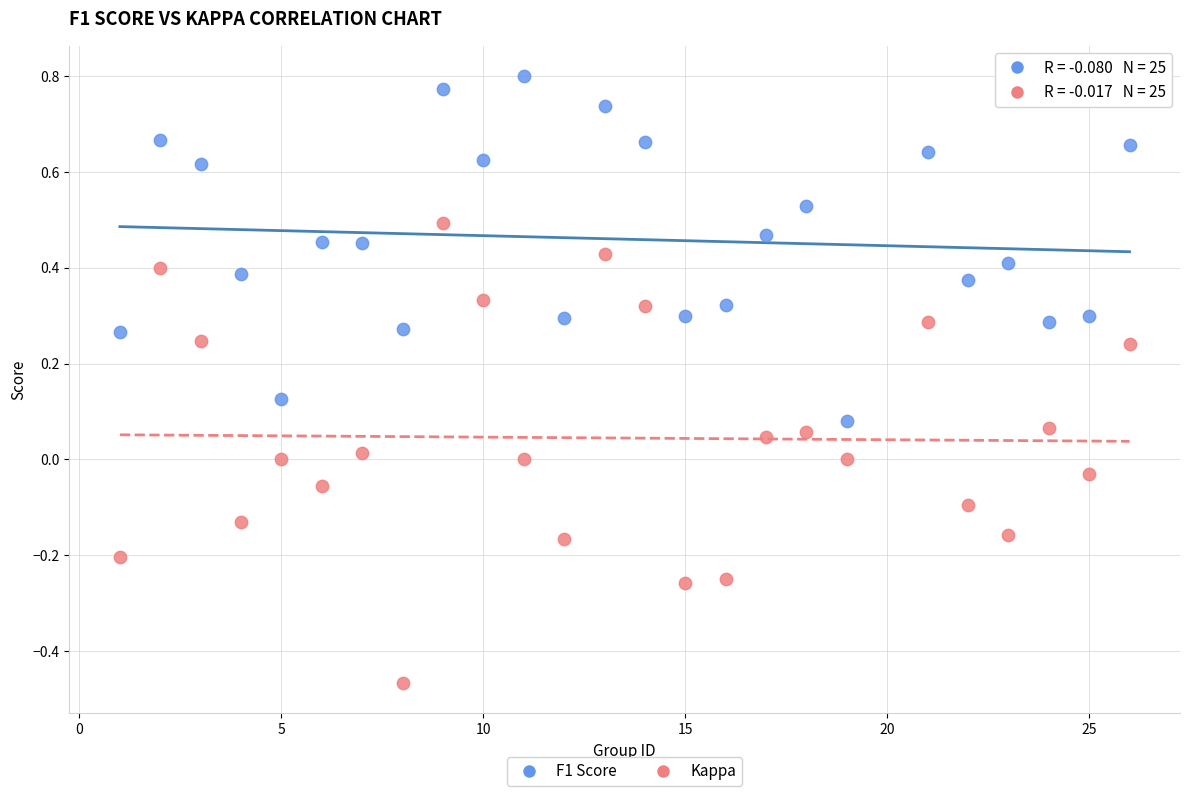

Across all data points, what is the range of Y values (max minus min)?

1.3